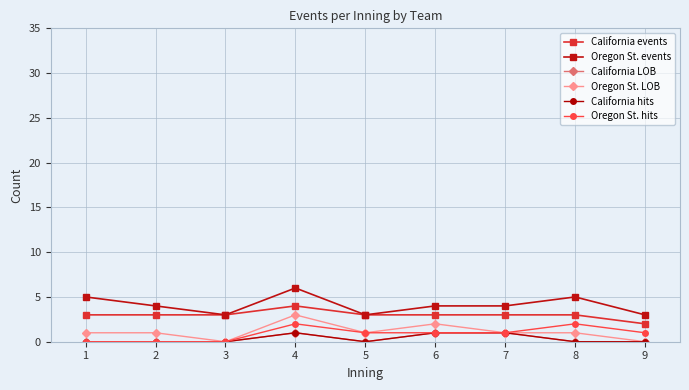

Between 3 and 4, which series saw the biggest shift?

Oregon St. events